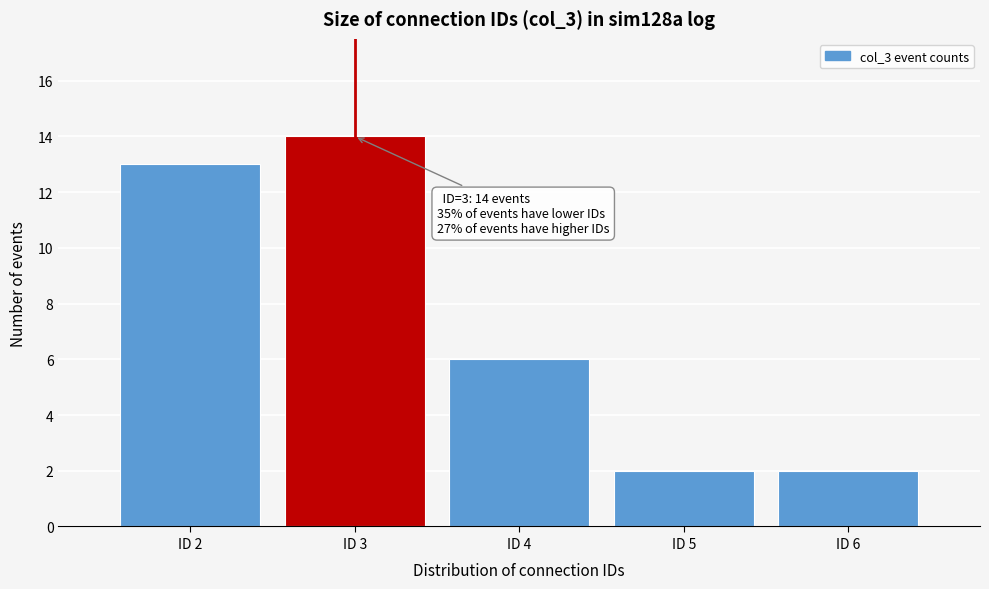

Which range on the x-axis has the tallest bar?

2.5 to 3.5